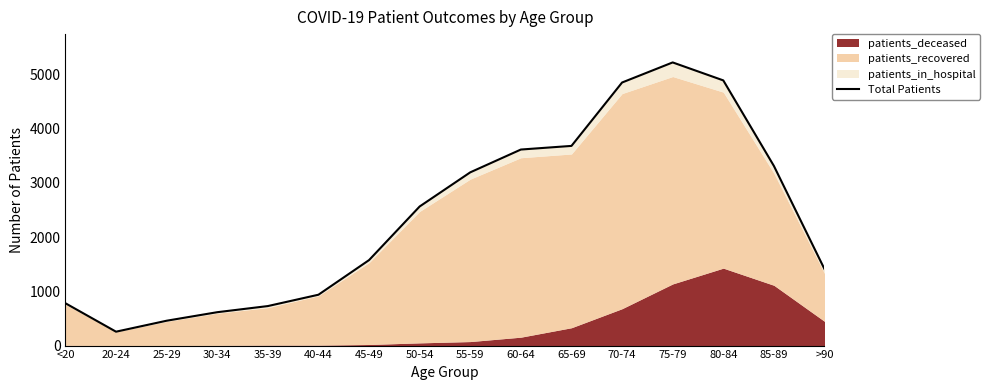

The value at 65-69 is 5544. True or false?

False